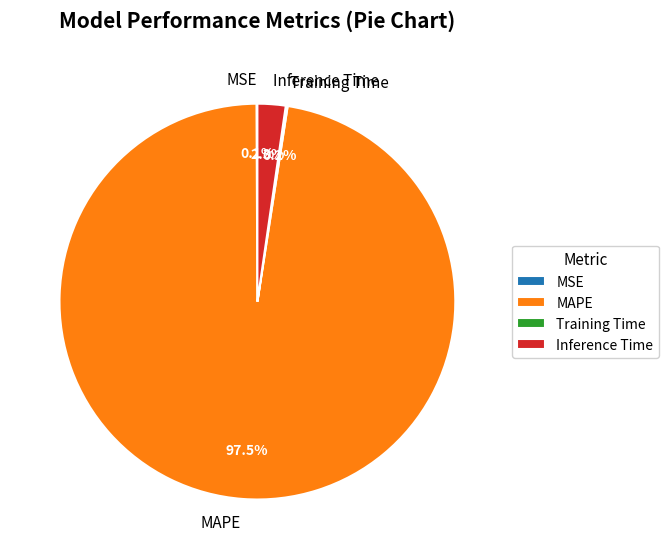

What is the largest slice in the pie chart?

MAPE